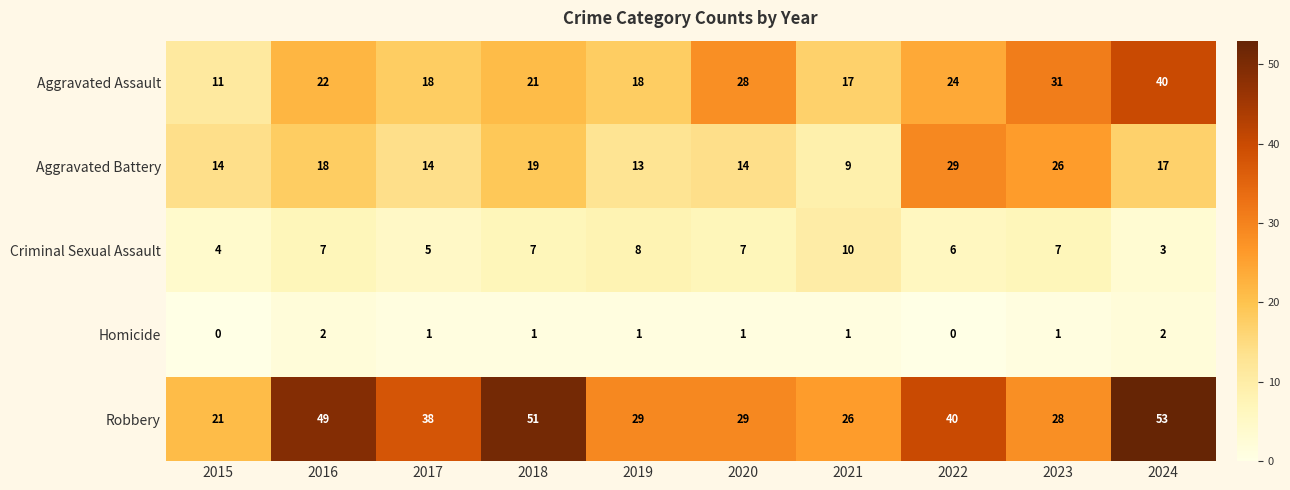

At how many categories does at least one series exceed 3?

10